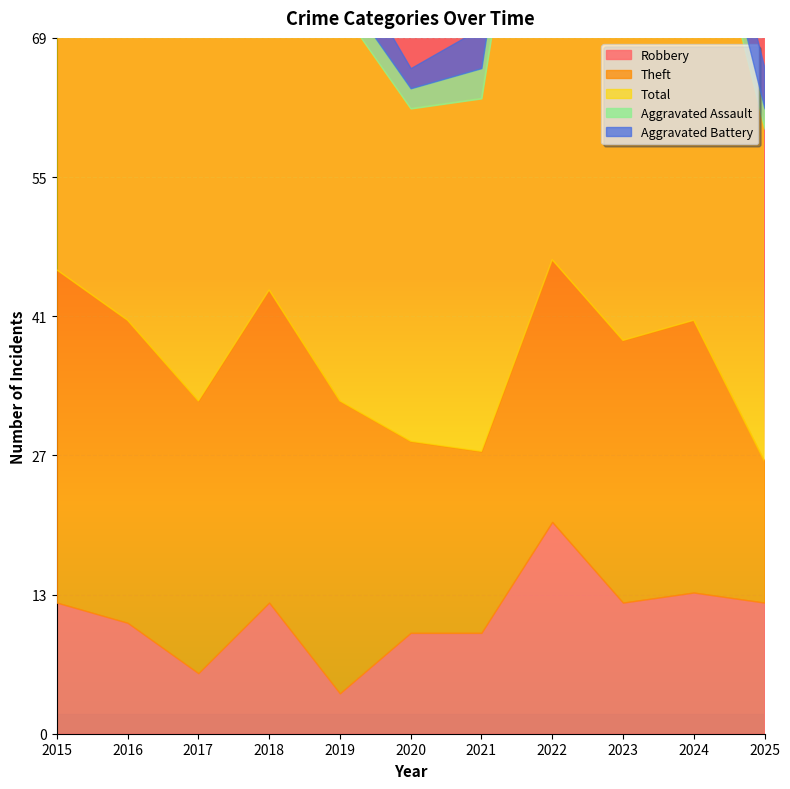

At which category is the sum across all series the highest?

2022